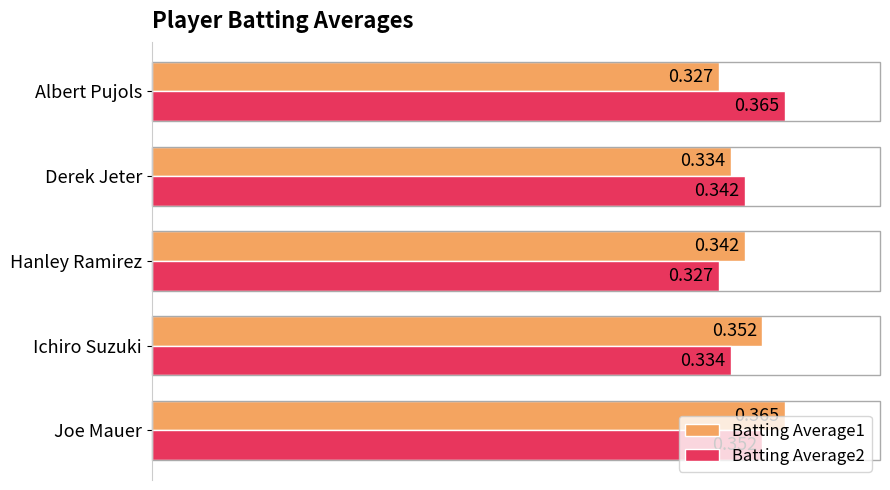

At which label does Batting Average1 reach its peak?

Joe Mauer